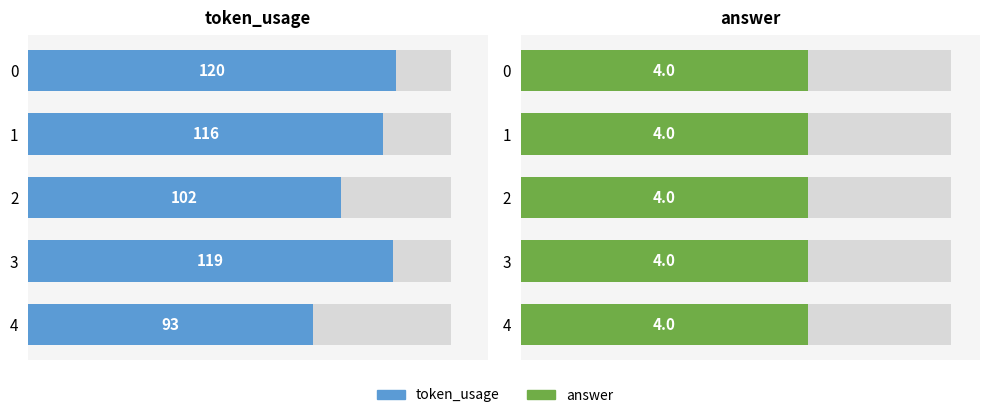

How many bars are there in each group?

2